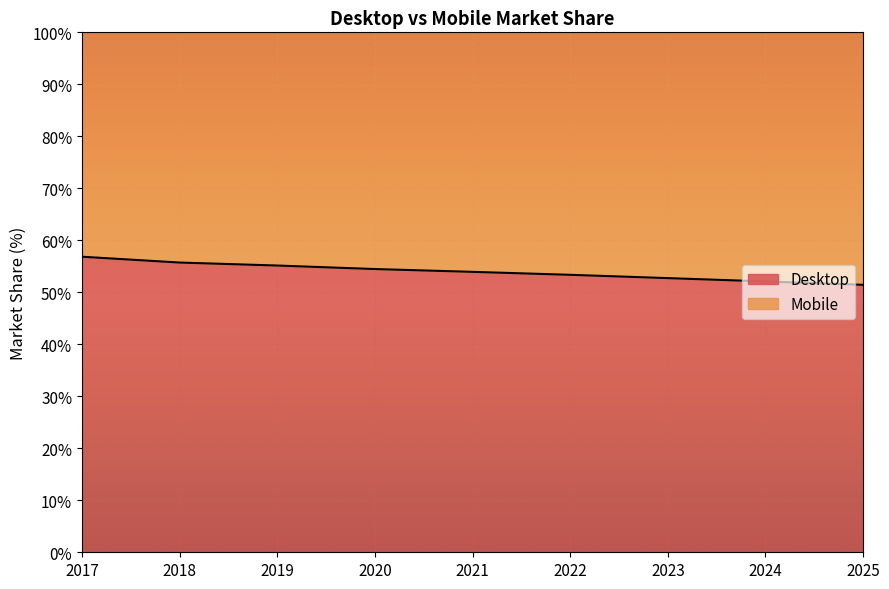

What is the change in value from 2021 to 2024?

-1.8